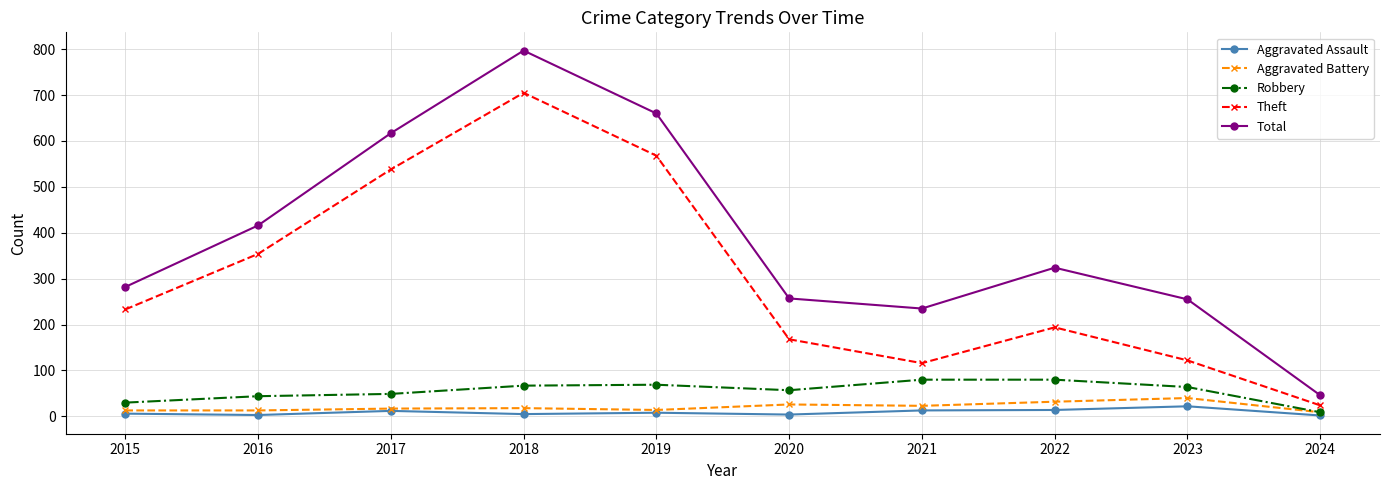

What are all the series names shown in the legend?

Aggravated Assault, Aggravated Battery, Robbery, Theft, Total